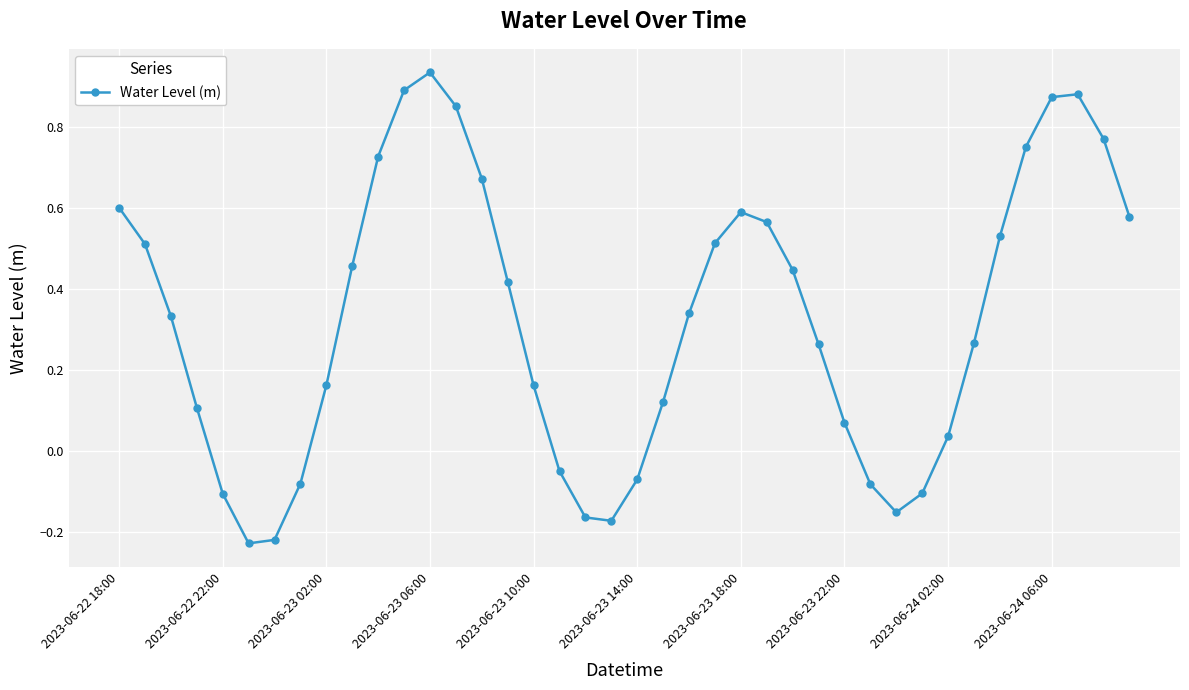

How many interior local valleys (lower than both neighbors) does the data have?

3